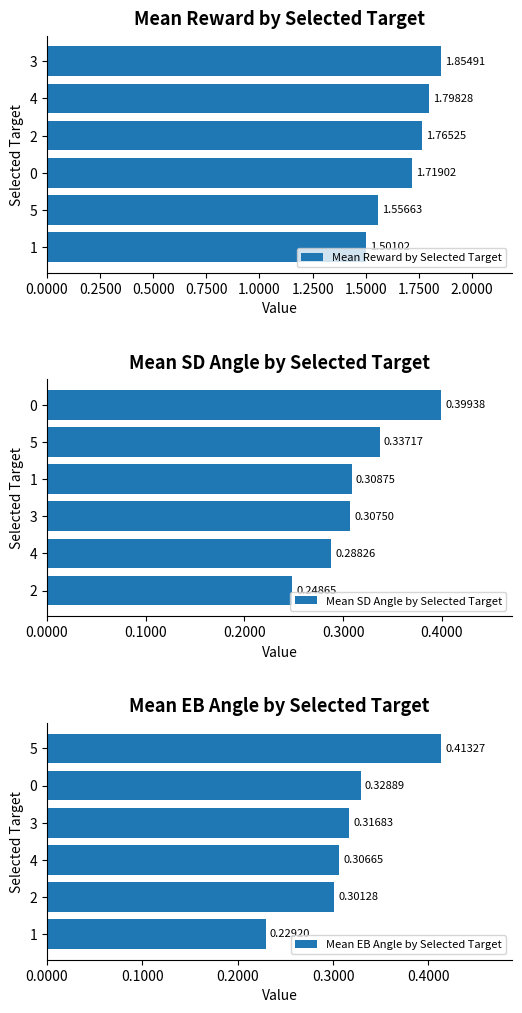

What is the value of the Mean Reward by Selected Target bar at the 3rd from the left?

1.7